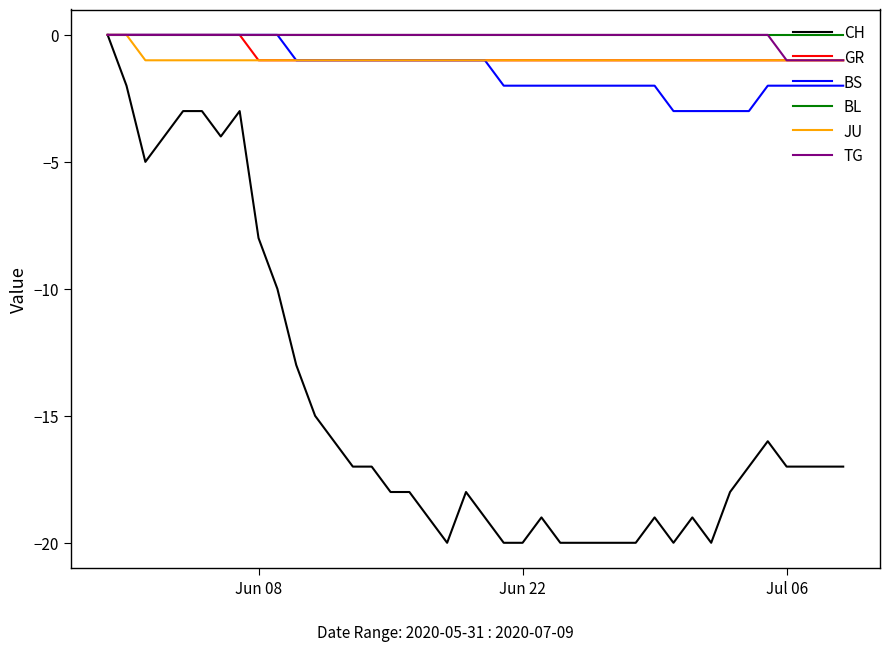

Which series has the largest range (max minus min)?

CH